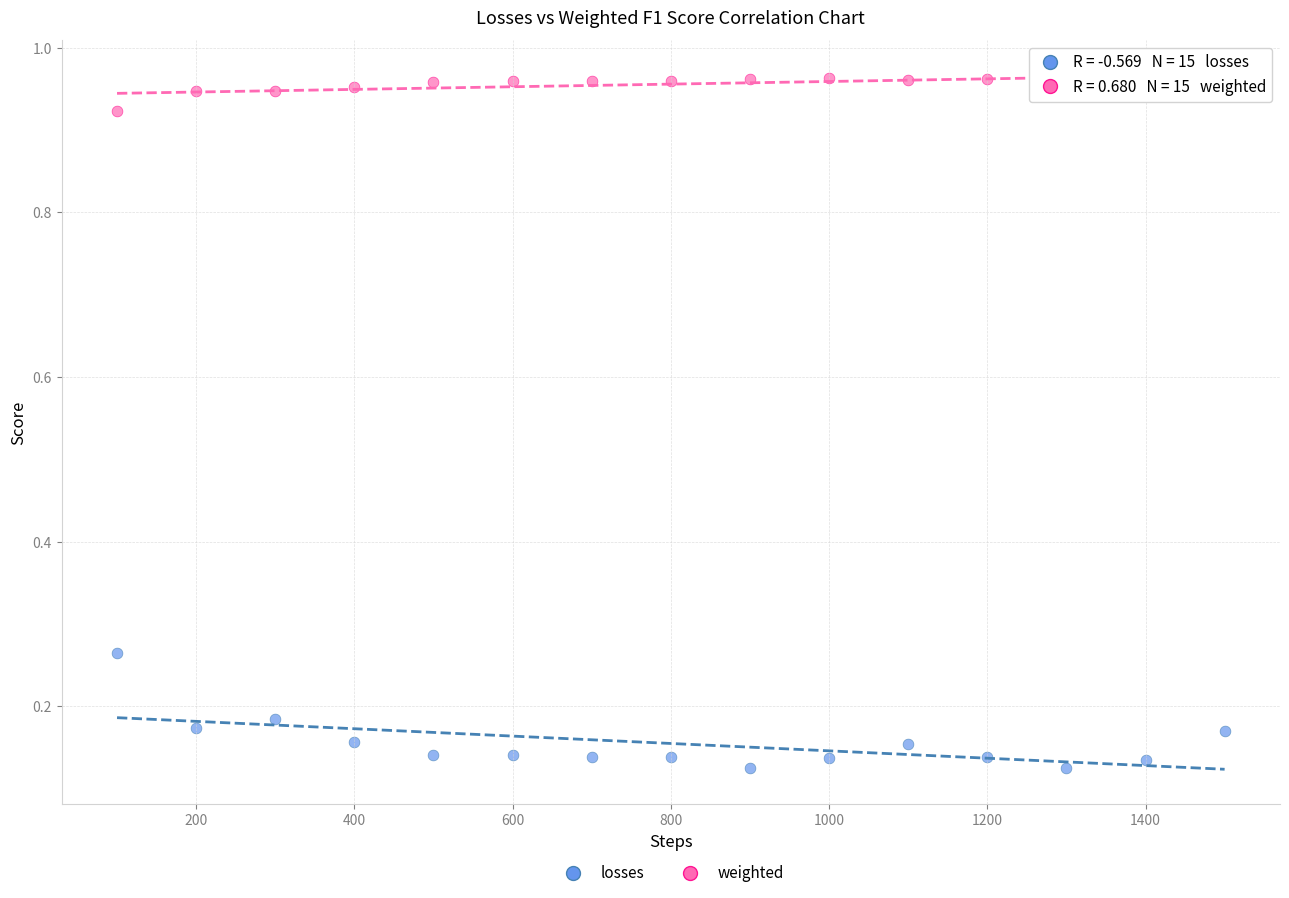

Which series reaches the minimum Y coordinate?

losses